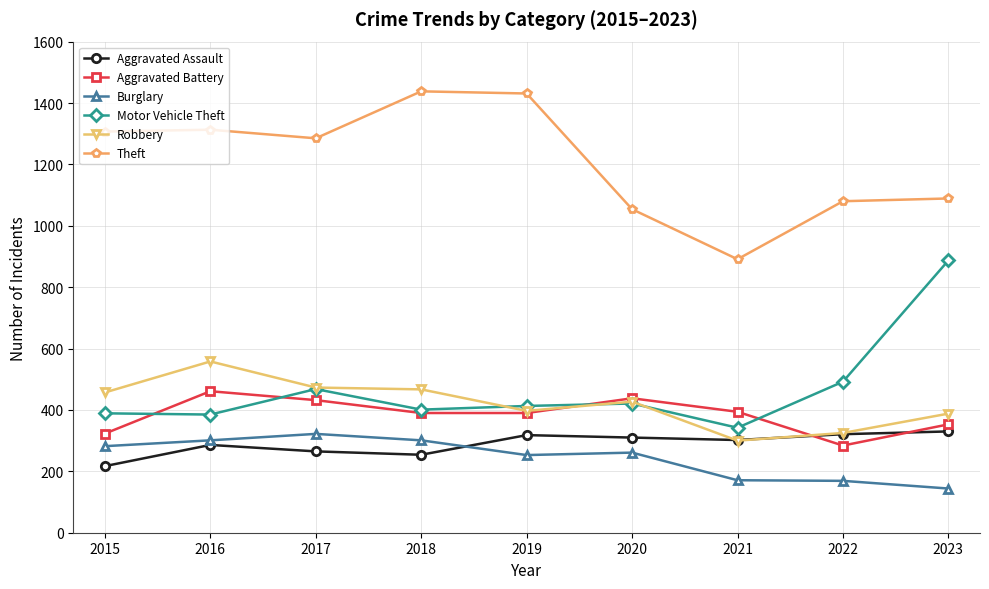

At how many categories does at least one series exceed 1294?

4